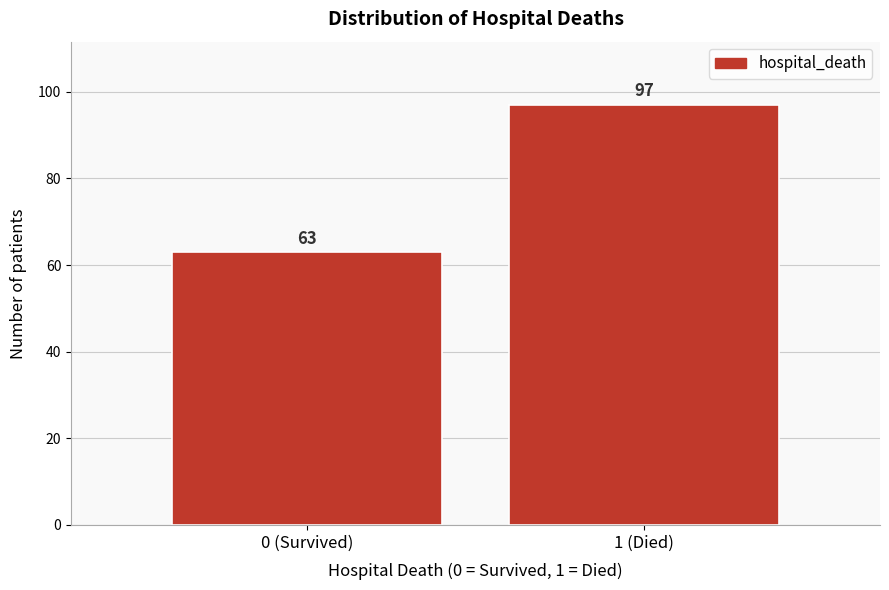

Reading left to right, what are all the values shown in this chart?

0 (Survived)=63	1 (Died)=97